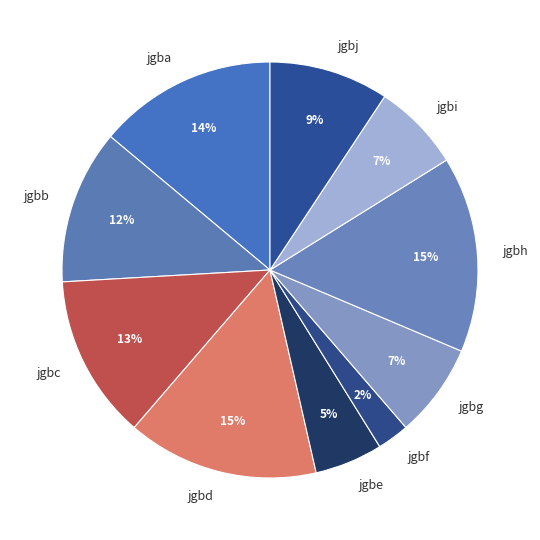

To the nearest percent, what is the difference between the largest and smallest slice percentages?

13%